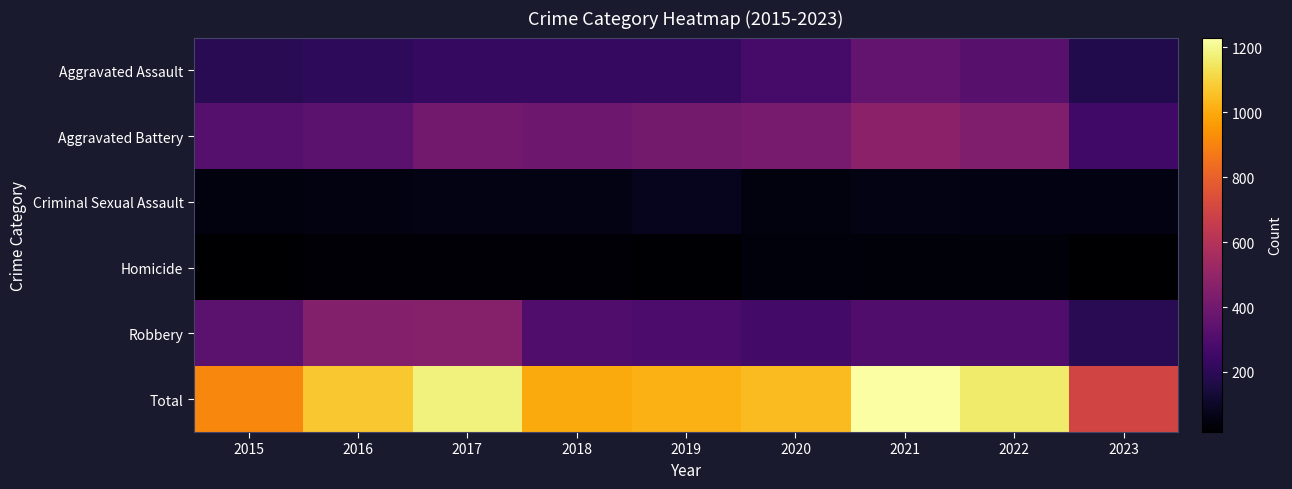

Which has a higher value, 2018 or 2017?

2018